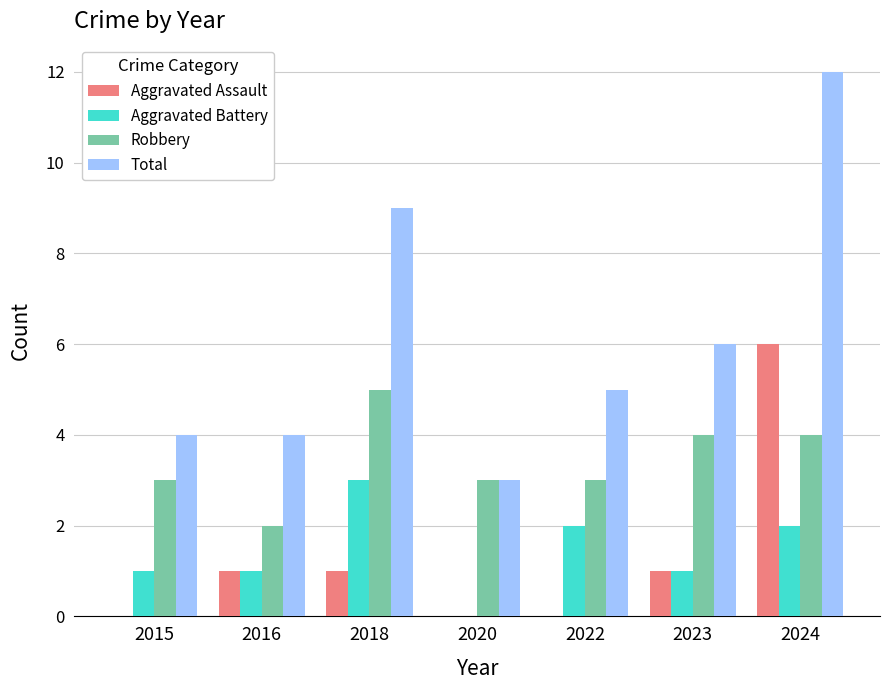

At which label does Total reach its peak?

2024